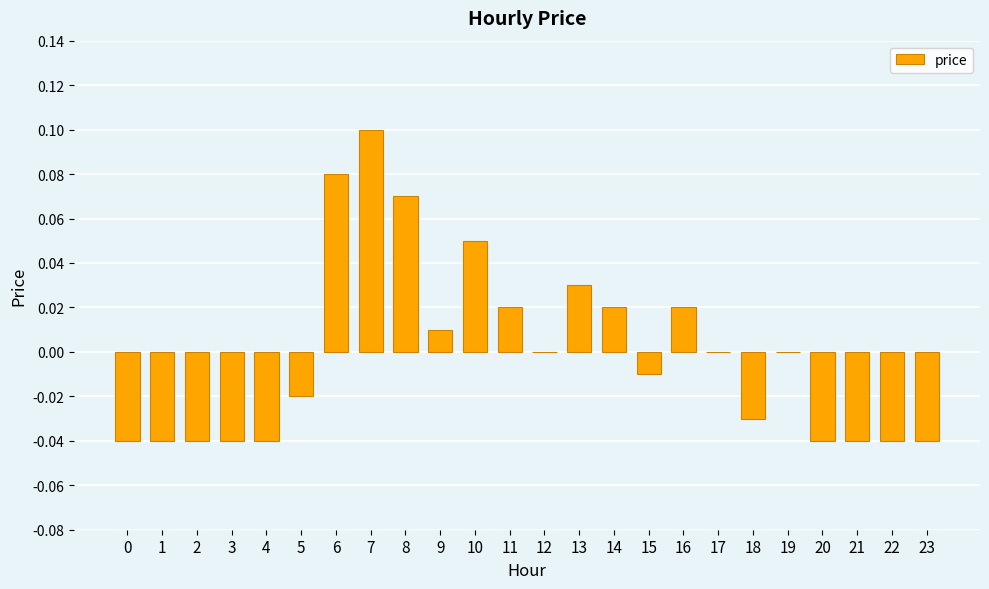

Between 10 and 1, which is larger?

10